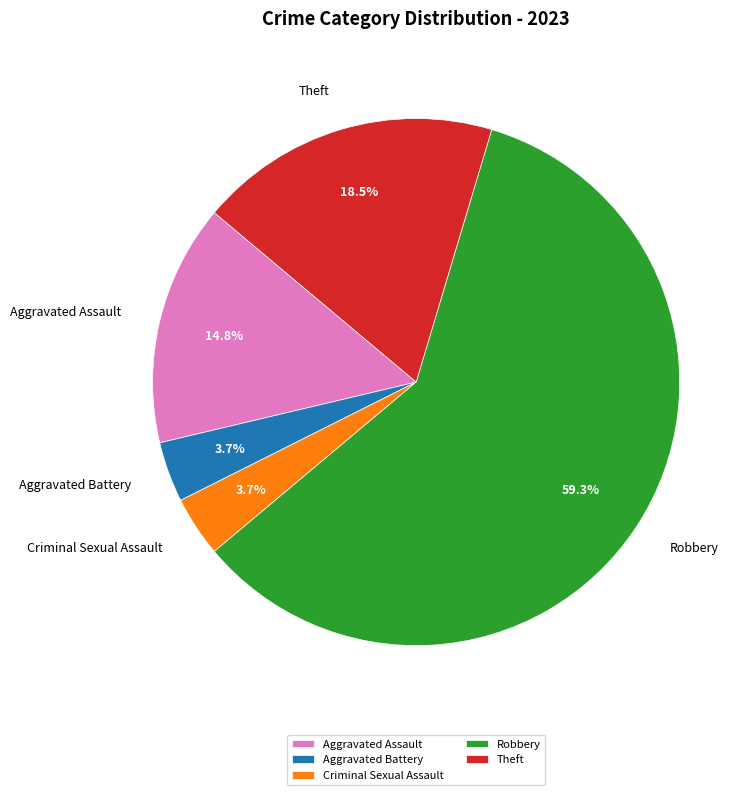

Count the number of slices in the pie.

5